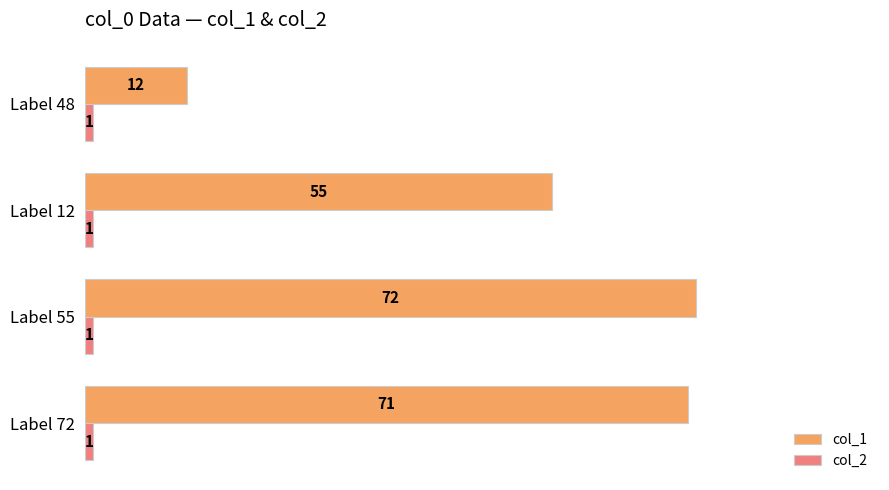

Which series has the largest range (max minus min)?

col_1